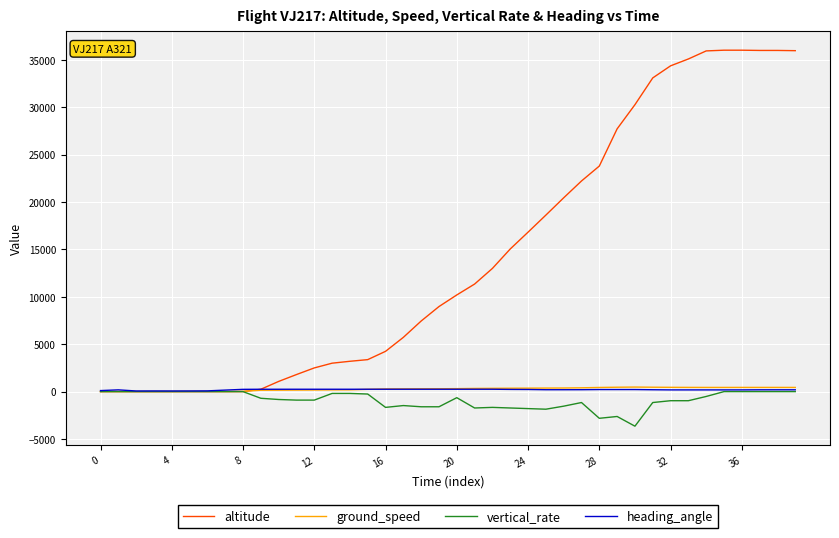

Which series has the largest range (max minus min)?

altitude